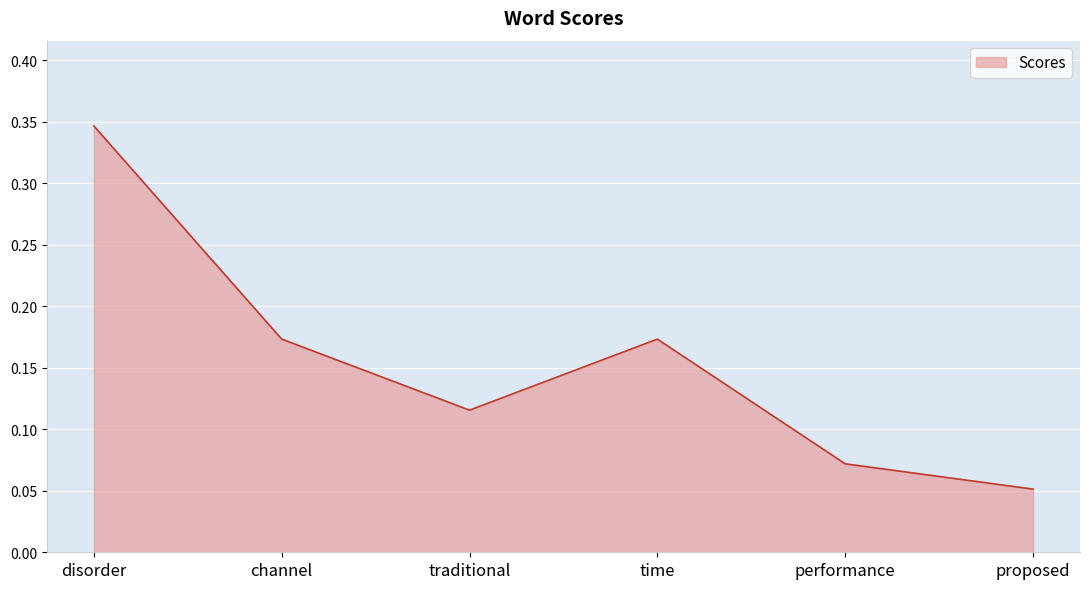

Does the chart display data point markers on the line(s)?

No